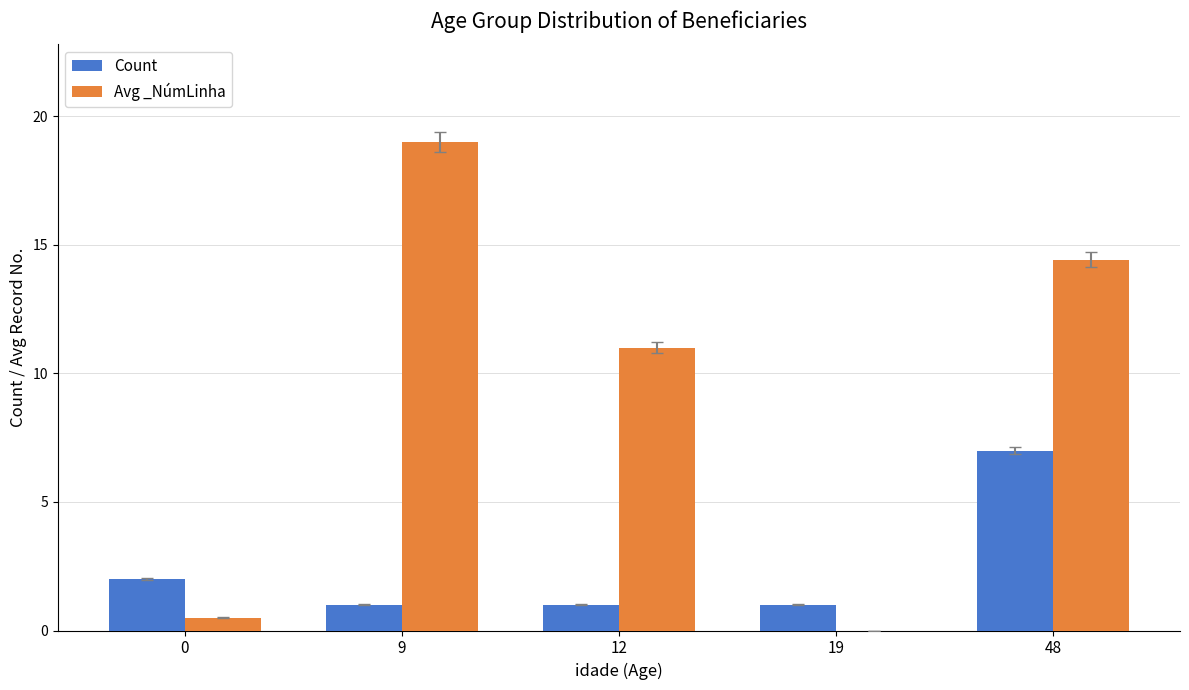

How many values in Avg _NúmLinha are above zero?

4